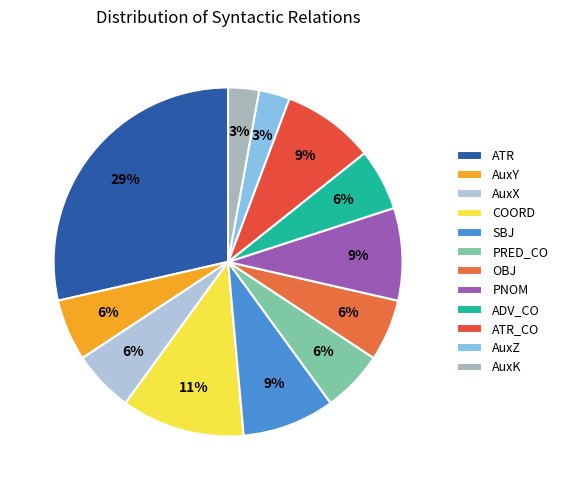

Rank the categories by value from highest to lowest.

ATR, COORD, SBJ, PNOM, ATR_CO, AuxY, AuxX, PRED_CO, OBJ, ADV_CO, AuxZ, AuxK